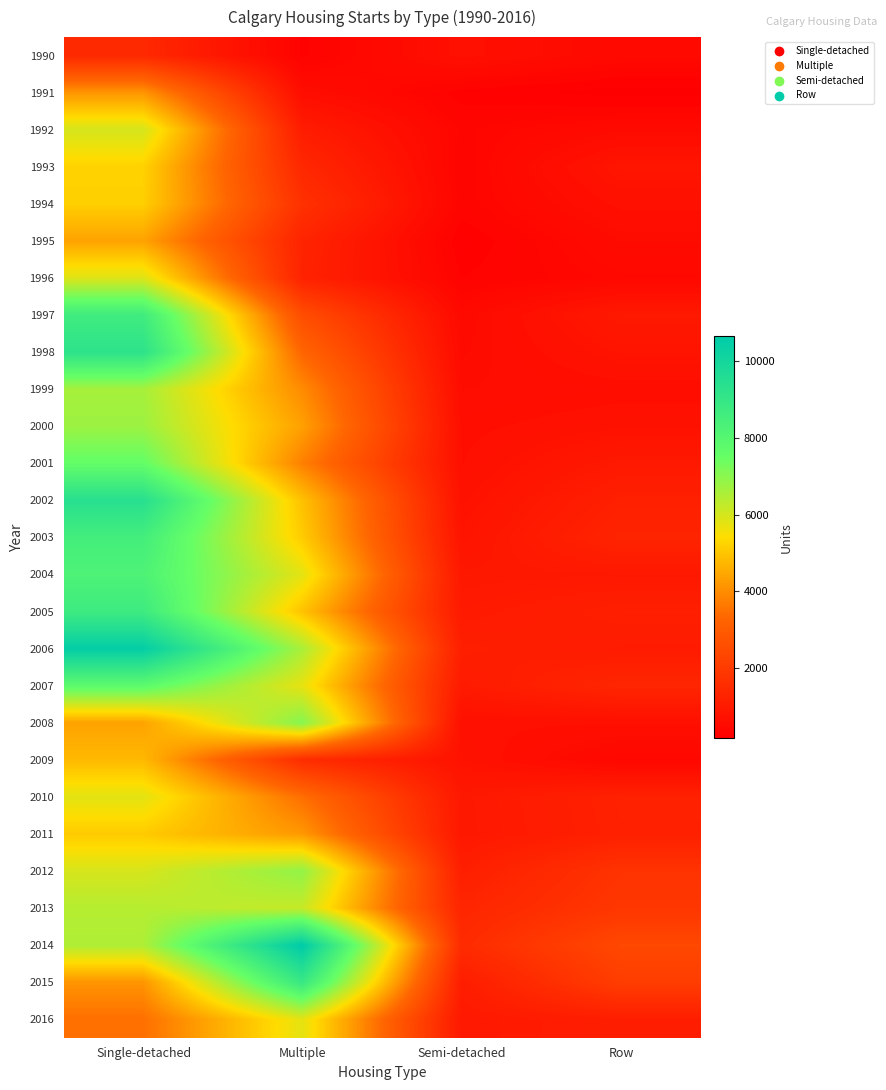

Rank the series at Semi-detached from lowest to highest value.

1995, 1991, 1996, 1993, 1994, 1992, 1997, 1998, 1999, 2000, 2001, 2008, 1990, 2002, 2009, 2003, 2004, 2011, 2010, 2016, 2005, 2007, 2015, 2012, 2006, 2013, 2014